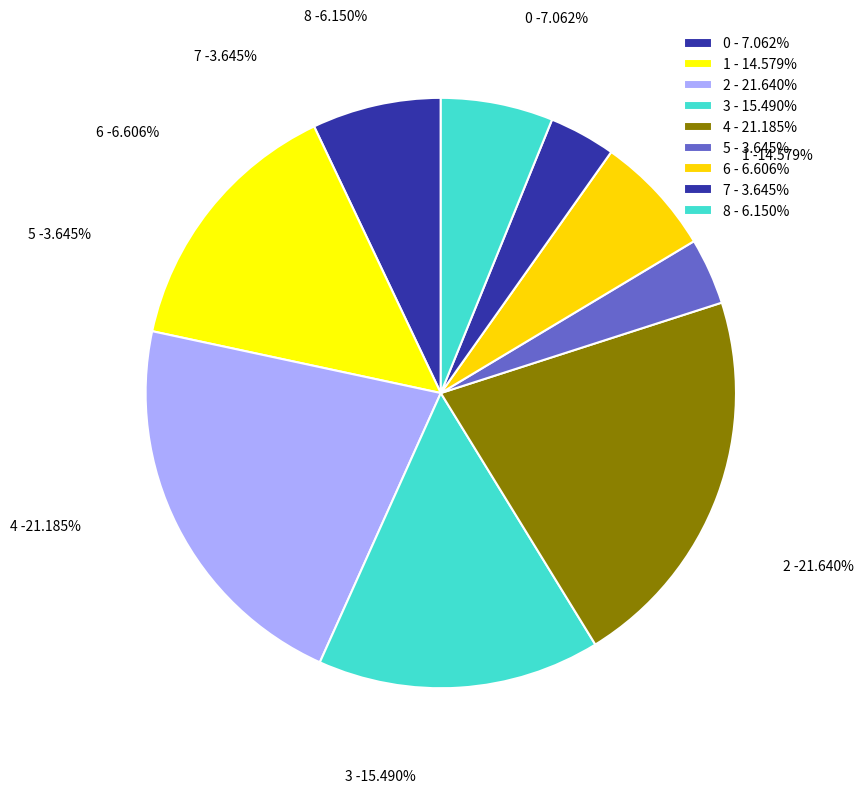

Count the number of slices in the pie.

9